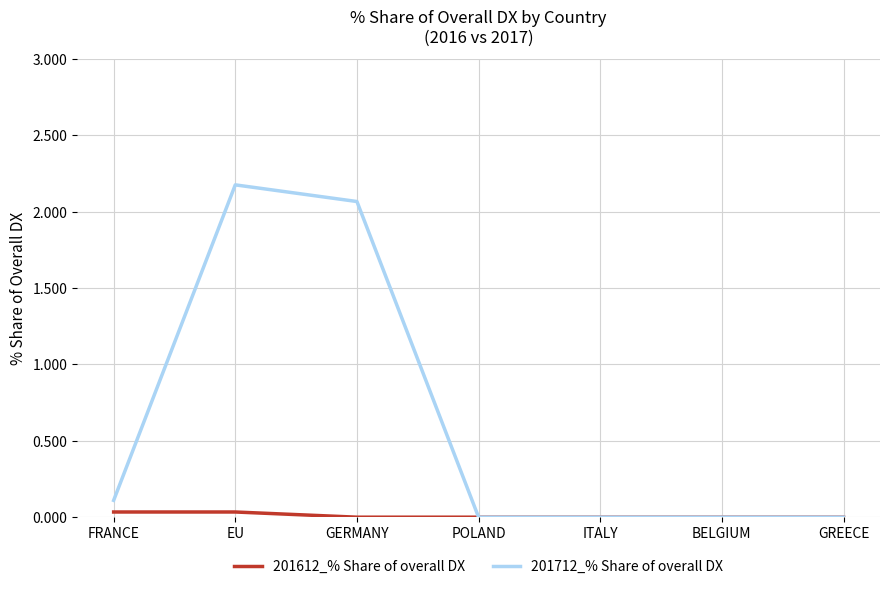

What position from the right is BELGIUM?

2